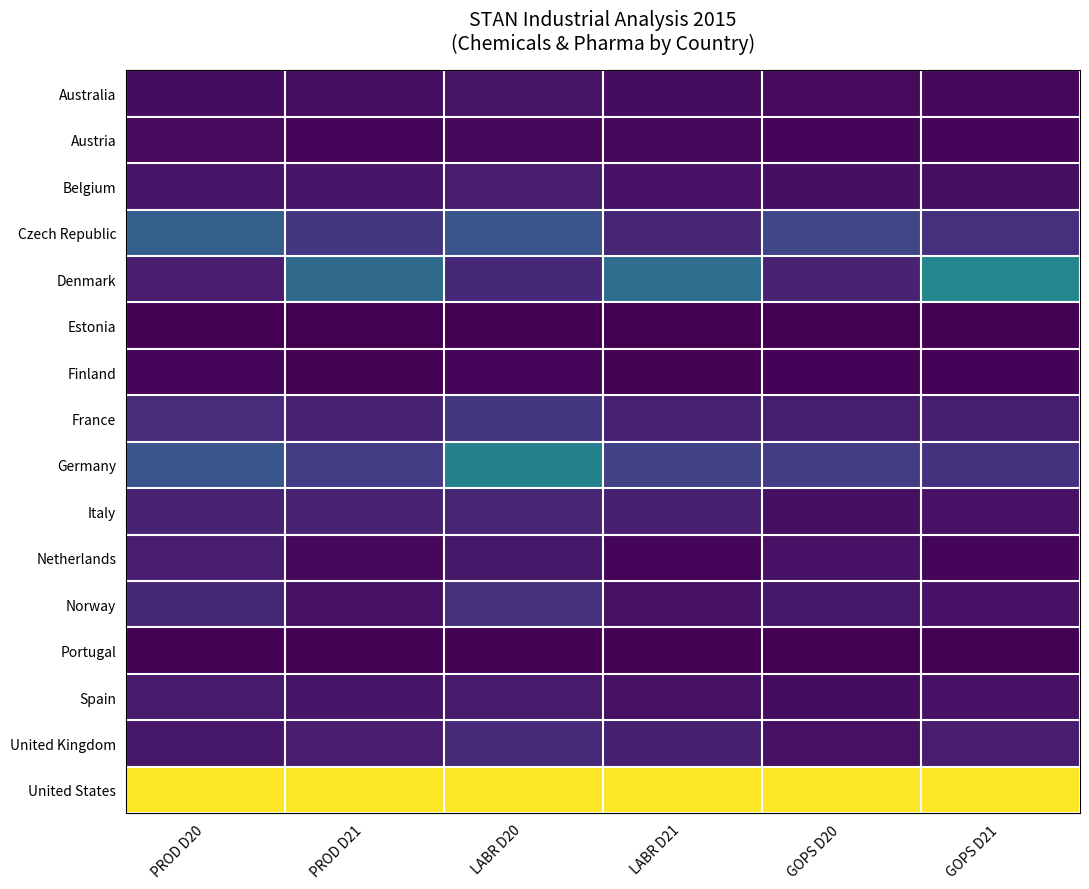

Reading left to right, what are all the values shown in this chart?

Australia: PROD D20=0.0	PROD D21=0.0	LABR D20=0.1	LABR D21=0.0	GOPS D20=0.0	GOPS D21=0.0
Austria: PROD D20=0.0	PROD D21=0.0	LABR D20=0.0	LABR D21=0.0	GOPS D20=0.0	GOPS D21=0.0
Belgium: PROD D20=0.1	PROD D21=0.1	LABR D20=0.1	LABR D21=0.0	GOPS D20=0.0	GOPS D21=0.0
Czech Republic: PROD D20=0.3	PROD D21=0.2	LABR D20=0.3	LABR D21=0.1	GOPS D20=0.2	GOPS D21=0.1
Denmark: PROD D20=0.1	PROD D21=0.3	LABR D20=0.1	LABR D21=0.4	GOPS D20=0.1	GOPS D21=0.5
Estonia: PROD D20=0.0	PROD D21=0.0	LABR D20=0.0	LABR D21=0.0	GOPS D20=0.0	GOPS D21=0.0
Finland: PROD D20=0.0	PROD D21=0.0	LABR D20=0.0	LABR D21=0.0	GOPS D20=0.0	GOPS D21=0.0
France: PROD D20=0.1	PROD D21=0.1	LABR D20=0.2	LABR D21=0.1	GOPS D20=0.1	GOPS D21=0.1
Germany: PROD D20=0.3	PROD D21=0.2	LABR D20=0.4	LABR D21=0.2	GOPS D20=0.2	GOPS D21=0.1
Italy: PROD D20=0.1	PROD D21=0.1	LABR D20=0.1	LABR D21=0.1	GOPS D20=0.0	GOPS D21=0.0
Netherlands: PROD D20=0.1	PROD D21=0.0	LABR D20=0.1	LABR D21=0.0	GOPS D20=0.0	GOPS D21=0.0
Norway: PROD D20=0.1	PROD D21=0.0	LABR D20=0.1	LABR D21=0.0	GOPS D20=0.1	GOPS D21=0.0
Portugal: PROD D20=0.0	PROD D21=0.0	LABR D20=0.0	LABR D21=0.0	GOPS D20=0.0	GOPS D21=0.0
Spain: PROD D20=0.1	PROD D21=0.1	LABR D20=0.1	LABR D21=0.0	GOPS D20=0.0	GOPS D21=0.0
United Kingdom: PROD D20=0.1	PROD D21=0.1	LABR D20=0.1	LABR D21=0.1	GOPS D20=0.0	GOPS D21=0.1
United States: PROD D20=1.0	PROD D21=1.0	LABR D20=1.0	LABR D21=1.0	GOPS D20=1.0	GOPS D21=1.0